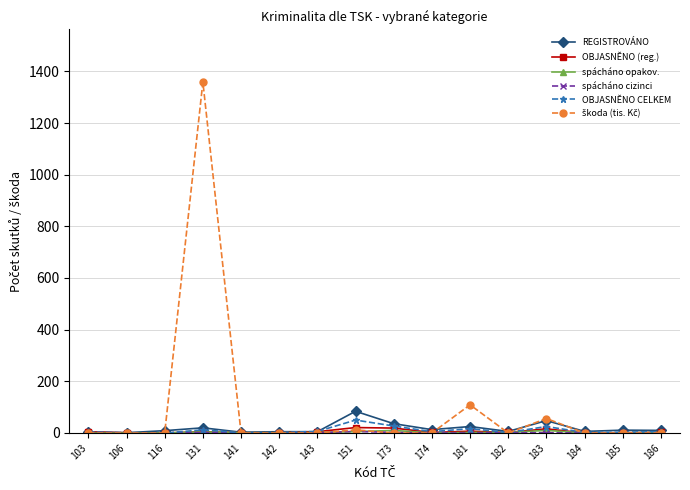

What is the value of the OBJASNĚNO (reg.) point at the 9th from the left?

19